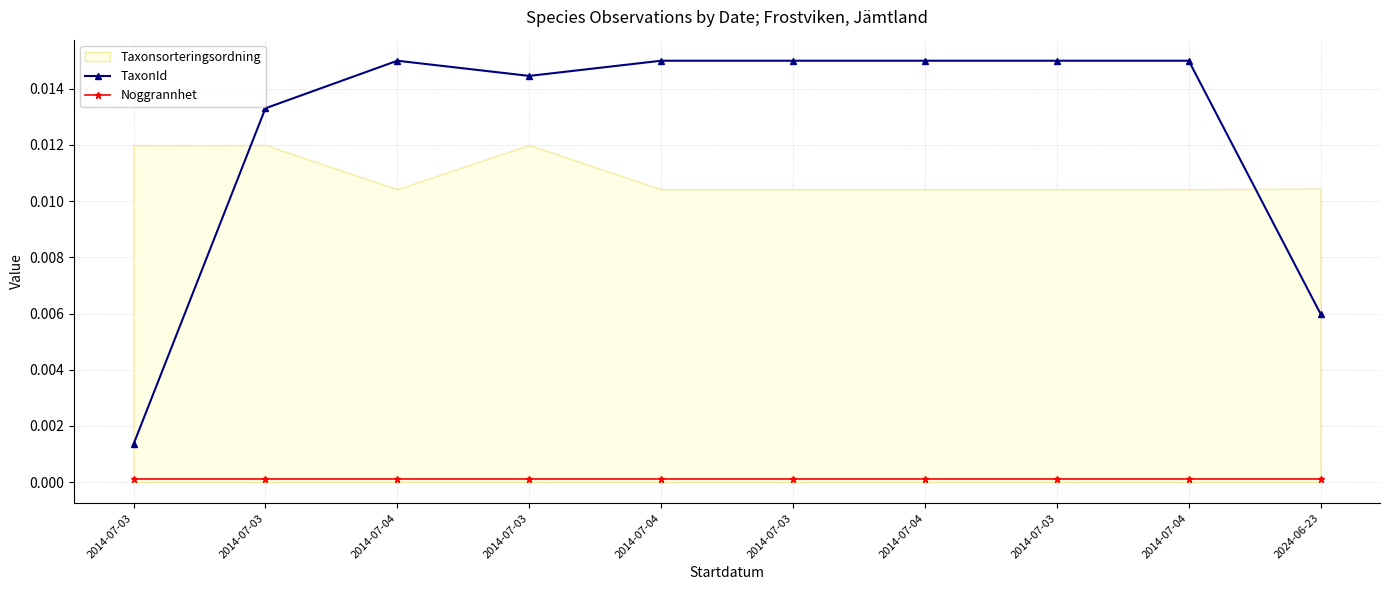

At how many categories does at least one series exceed 0?

10